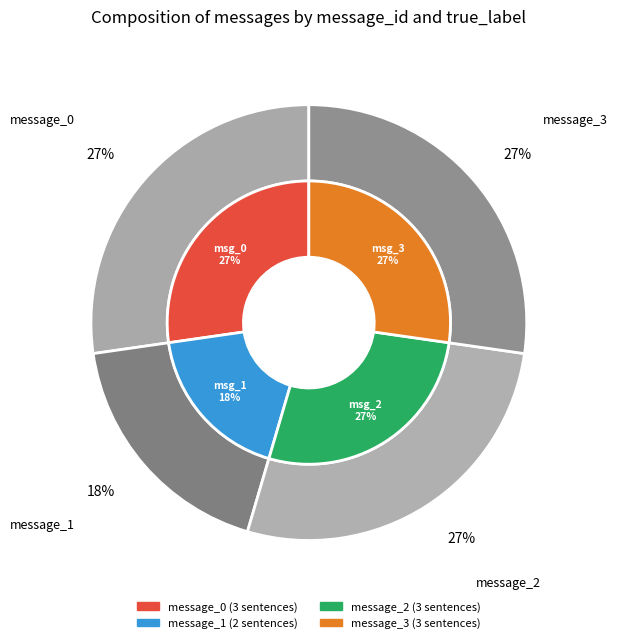

What percentage do message_2 and message_1 together represent?

45.5%